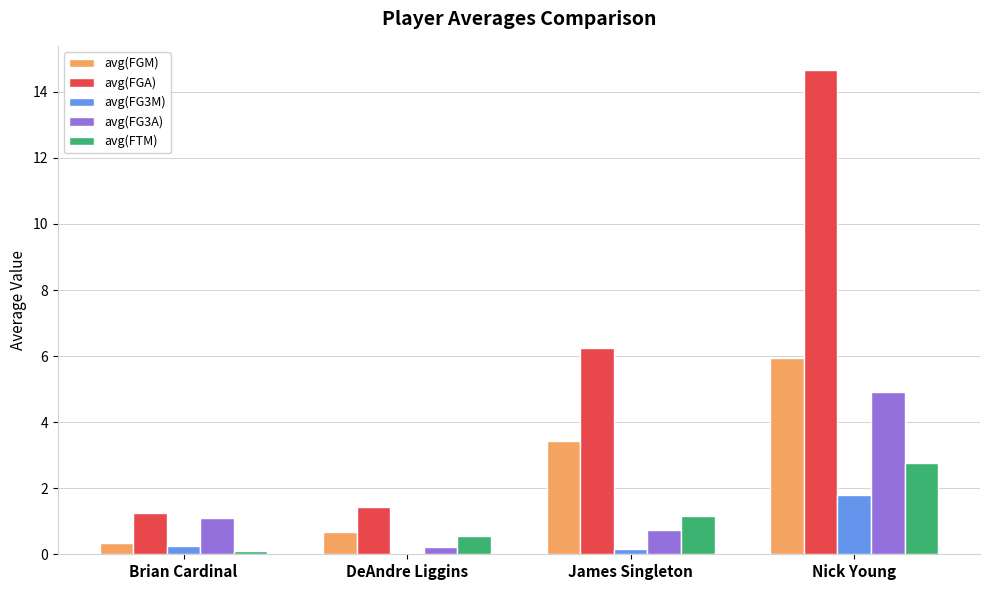

What value does the avg(FG3M) series have at Nick Young?

1.8